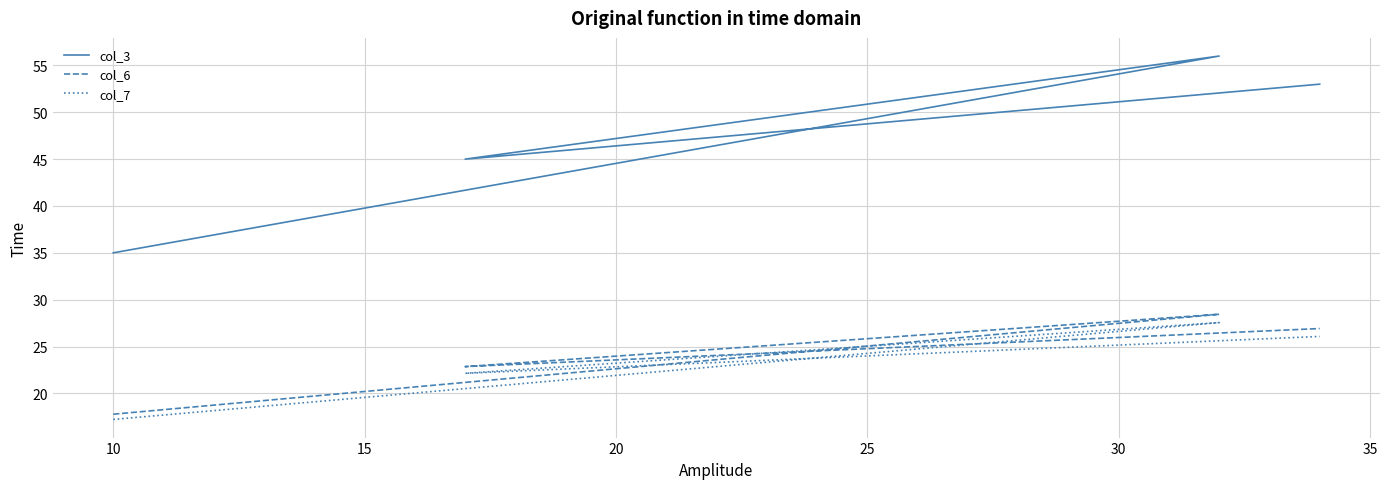

What is the value of the col_3 point at the 4th from the left?

53.0